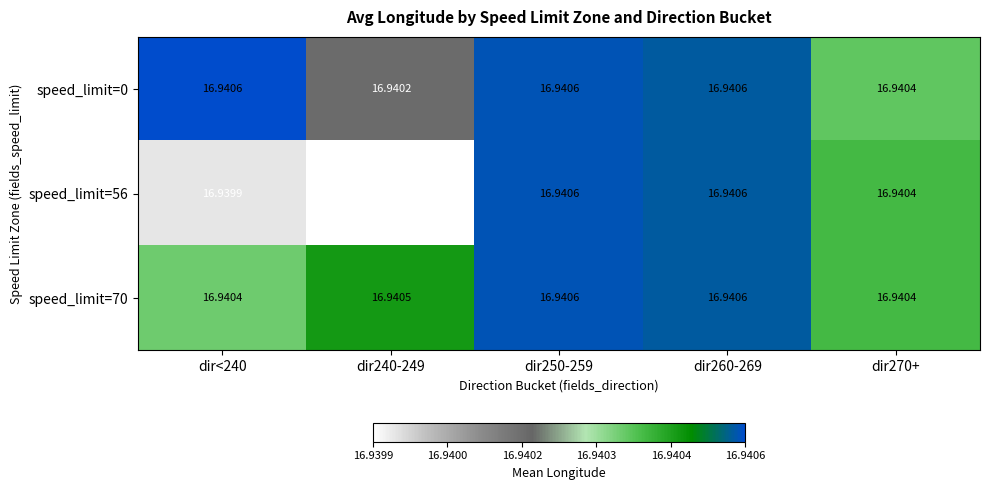

Is the value of speed_limit=70 at dir<240 greater than the value of speed_limit=0 at dir260-269?

No